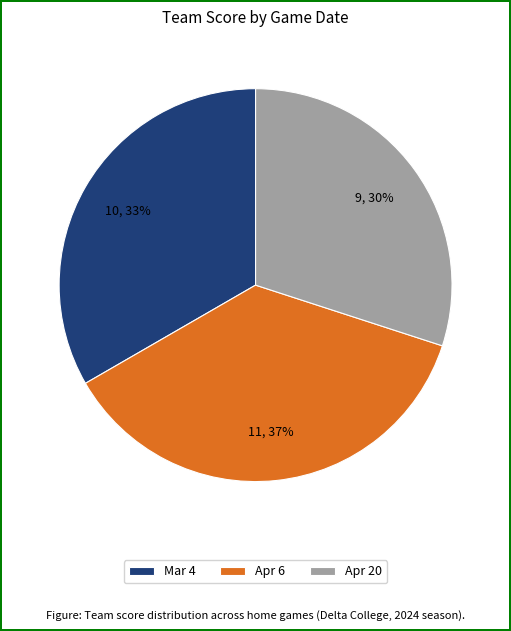

To the nearest percent, what is the difference between the largest and smallest slice percentages?

7%